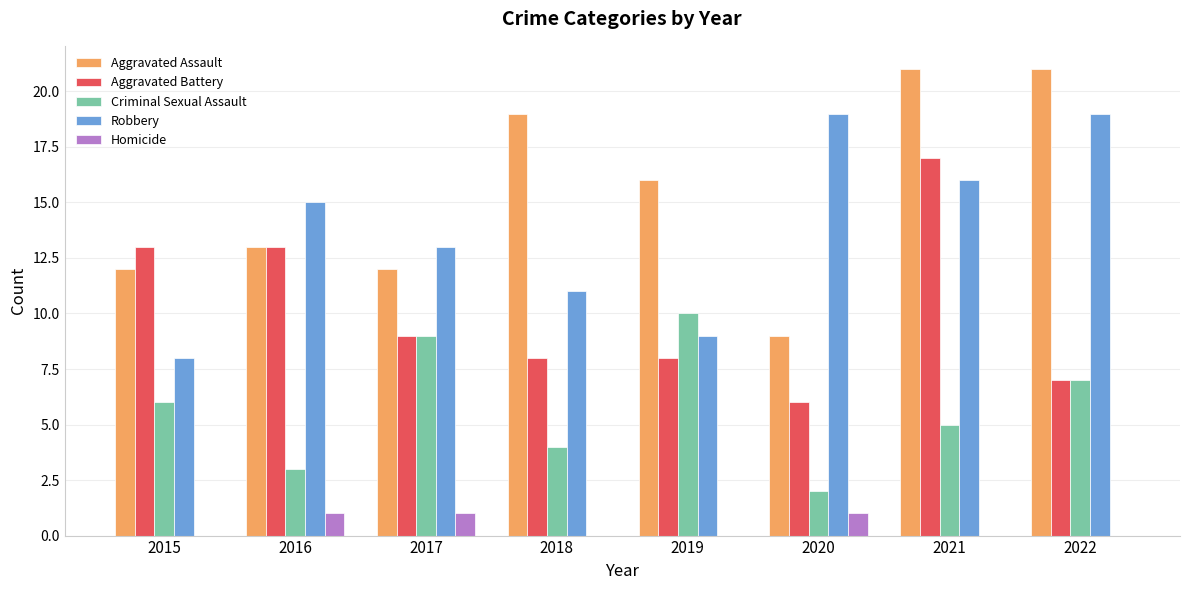

What is the sum of all Aggravated Assault values?

123